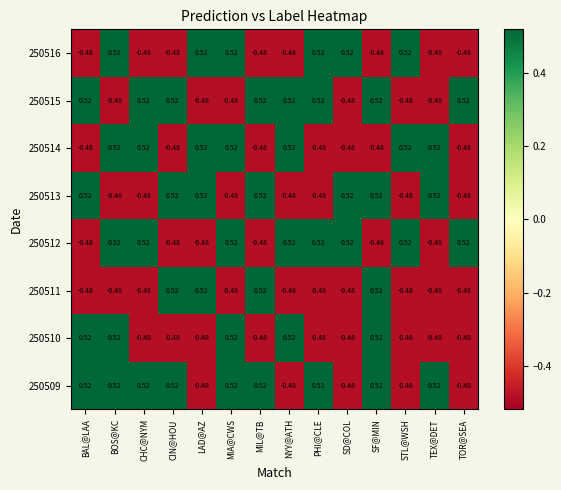

At which label does 250510 first exceed 0?

BAL@LAA